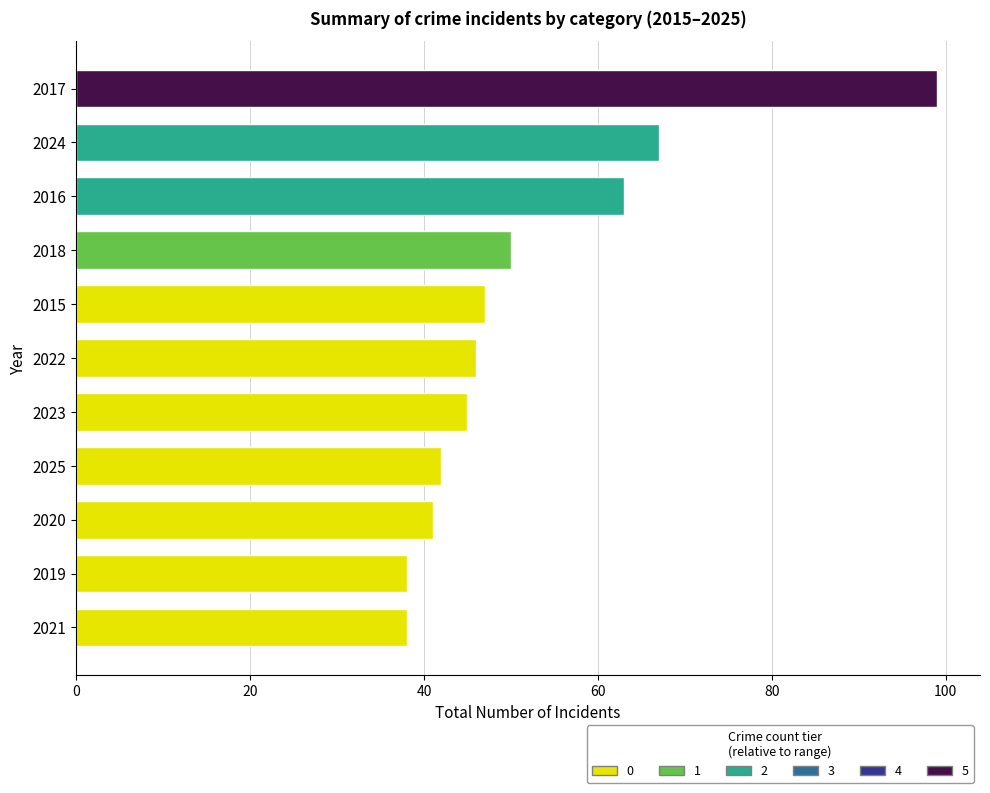

What is the sum of all values?

576